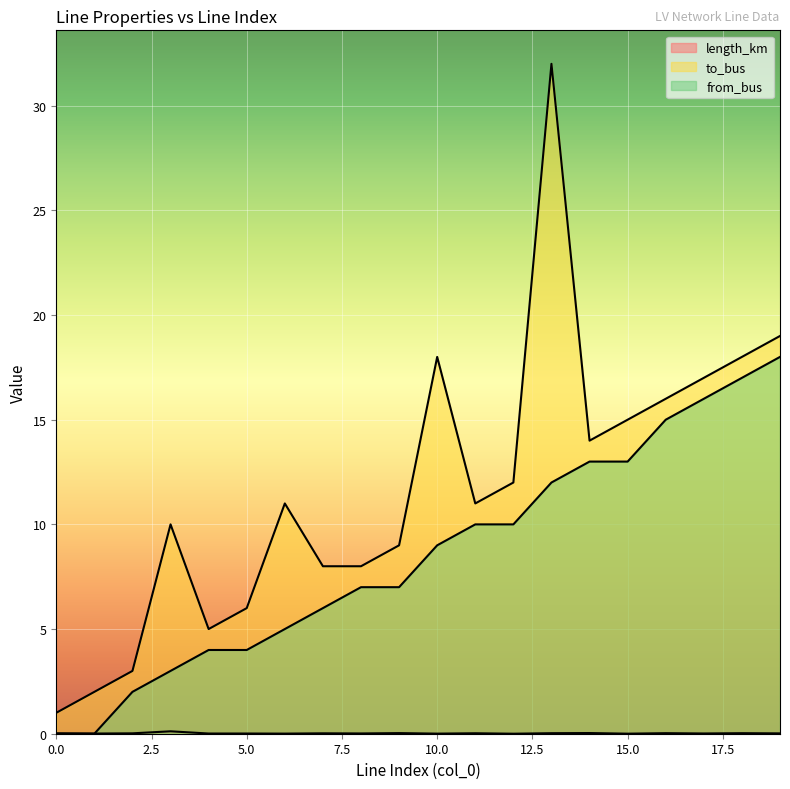

How many interior local valleys does the to_bus series have?

3